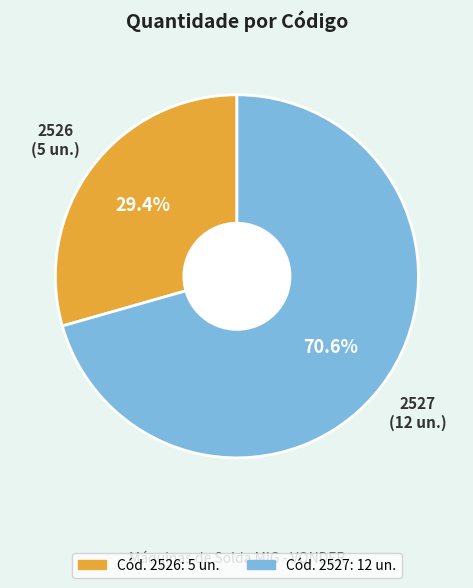

Does any single category account for the majority?

Yes